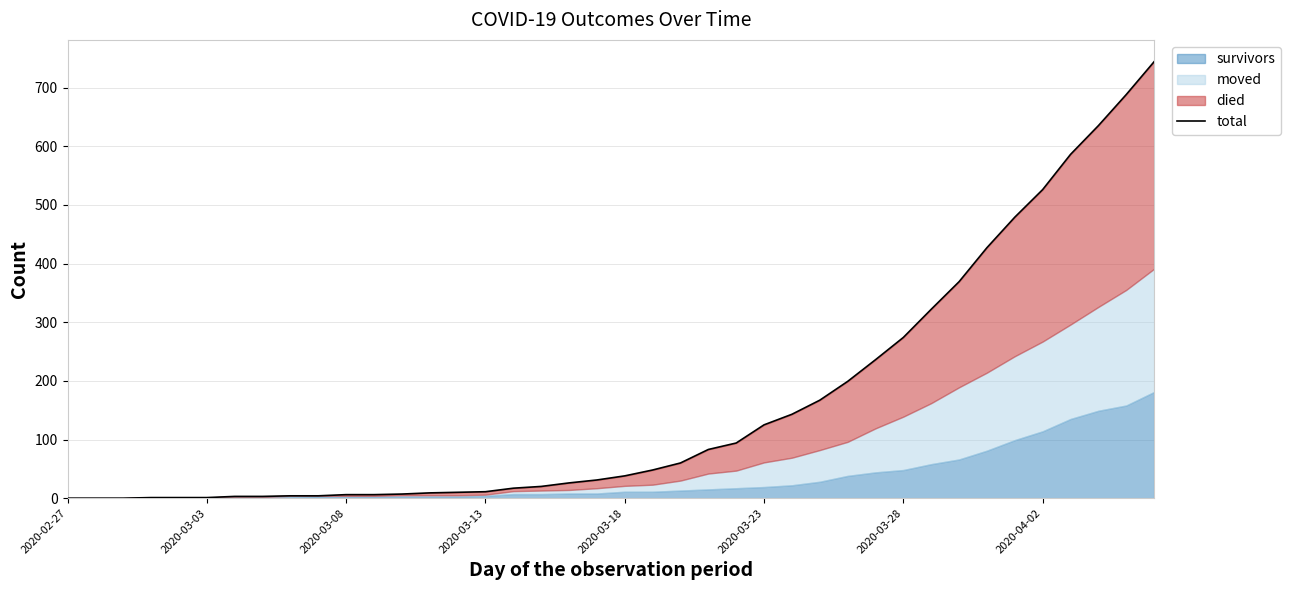

How many positive values are there?

37